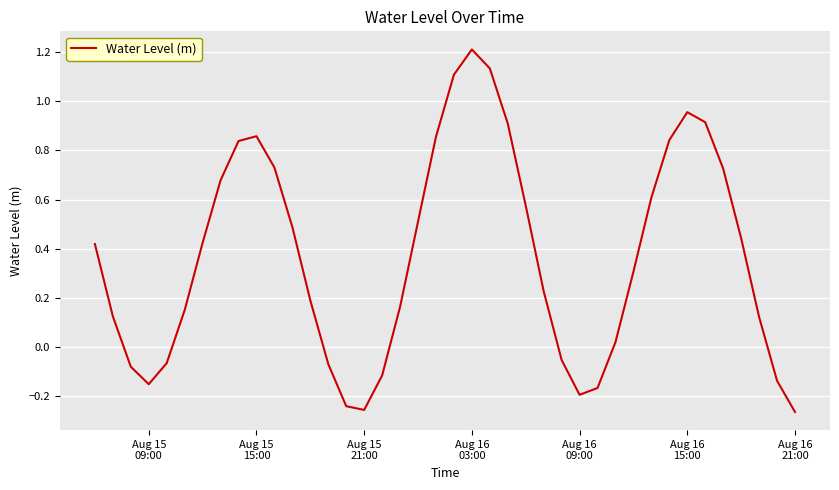

What is the difference between the maximum and minimum values?

1.5